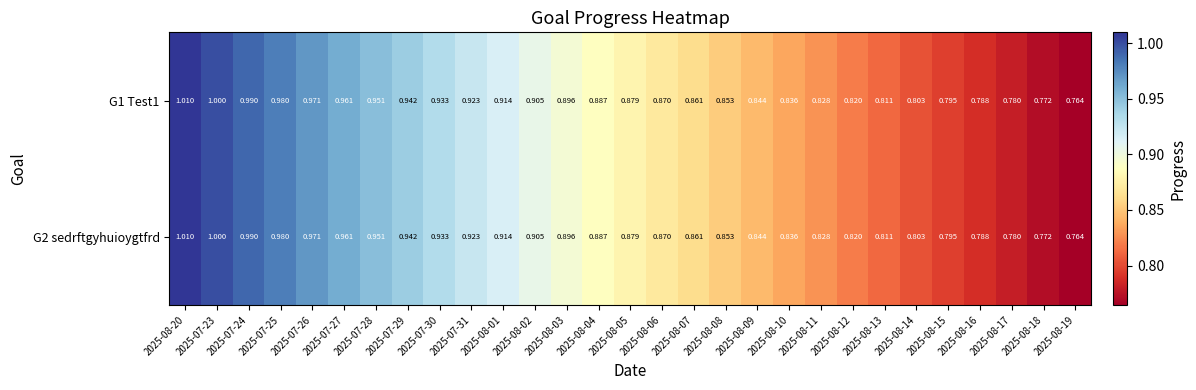

At how many categories does at least one series exceed 0?

29